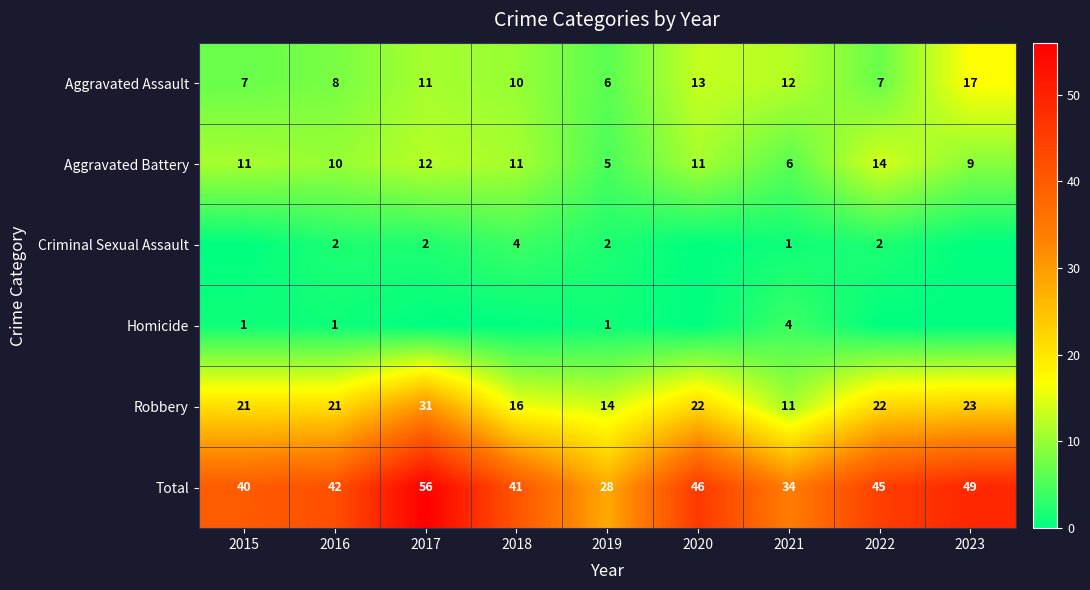

What is the approximate value of Aggravated Assault at 2017?

11